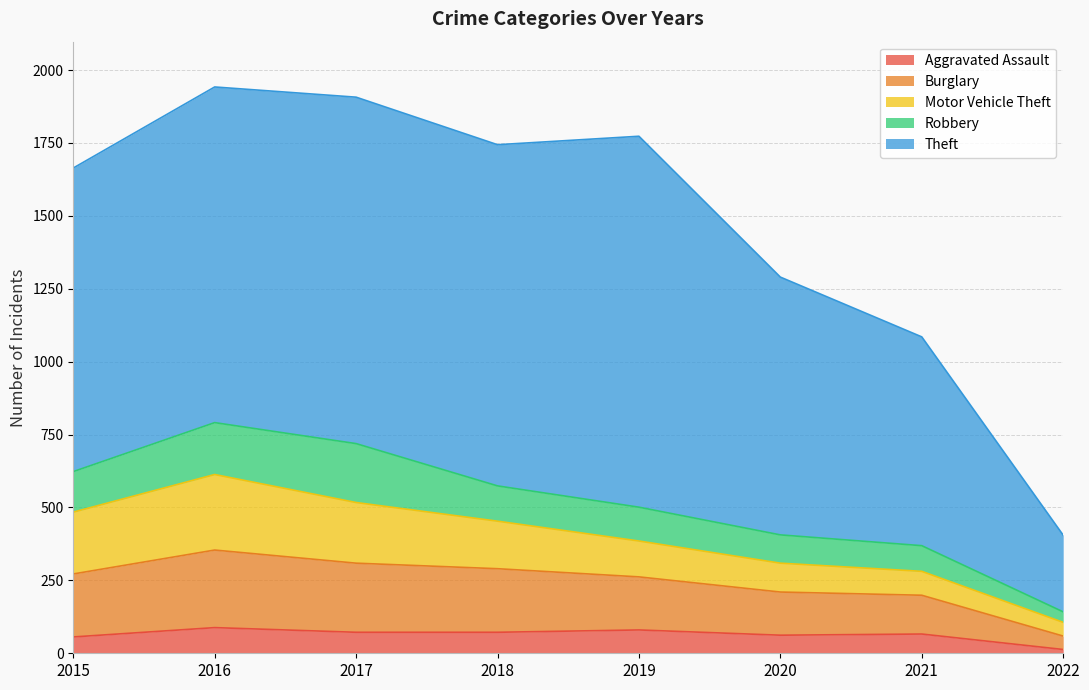

What is the value of the Motor Vehicle Theft point at the 7th from the left?

82